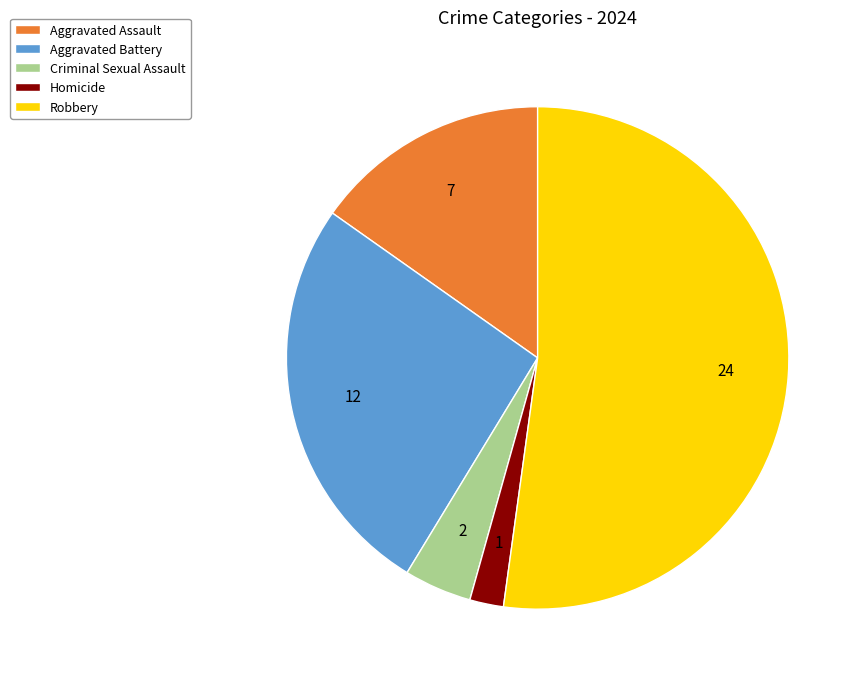

How many slices are in this pie chart?

5